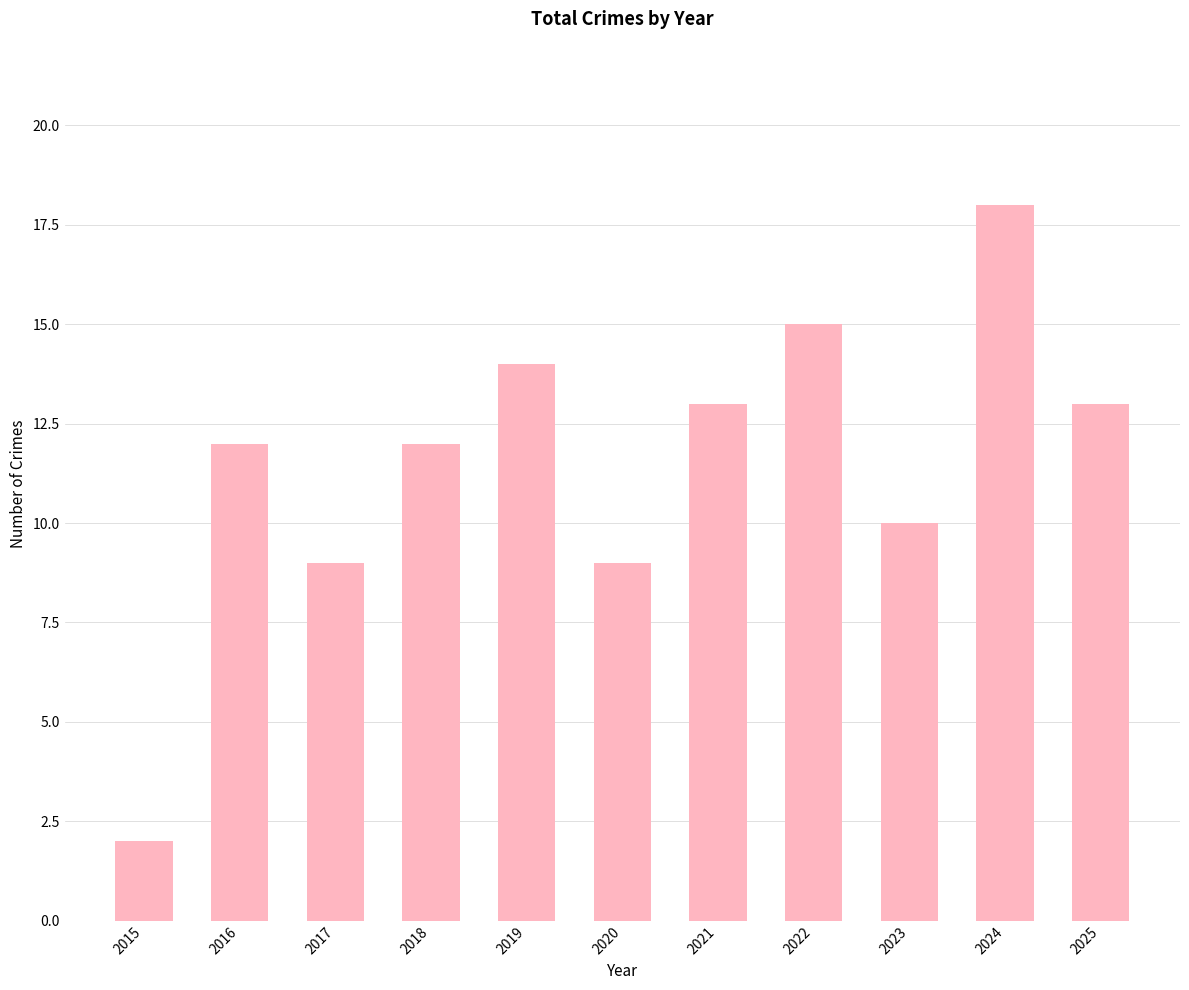

What is the change in value from 2015 to 2025?

+11